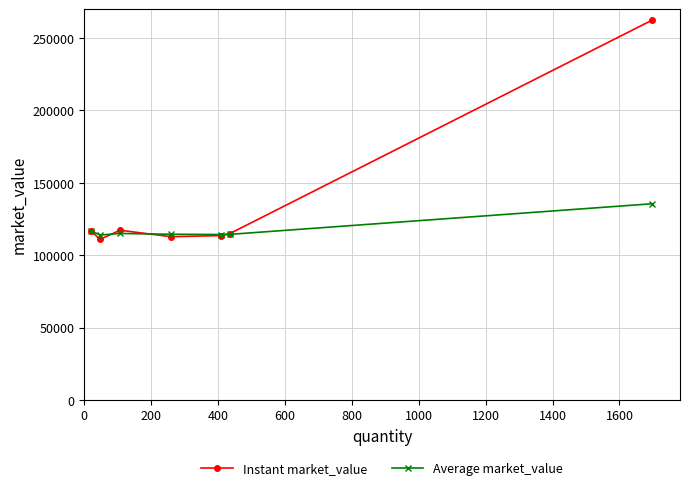

Which series has the largest total across all categories?

Instant market_value